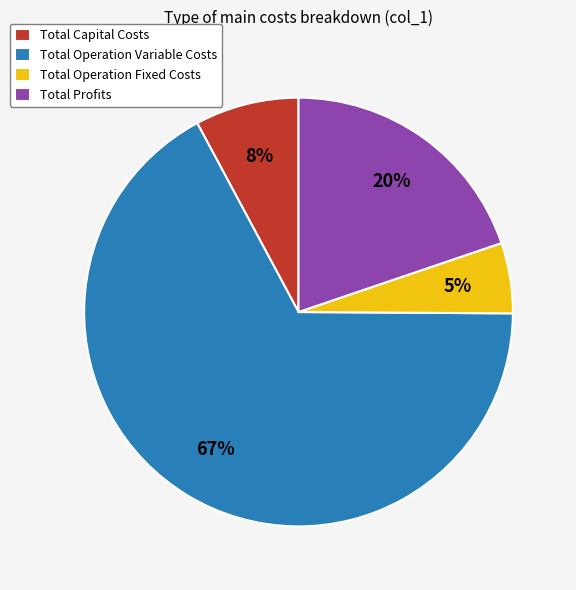

Is the sum of Total Operation Fixed Costs and Total Operation Variable Costs greater than half?

Yes